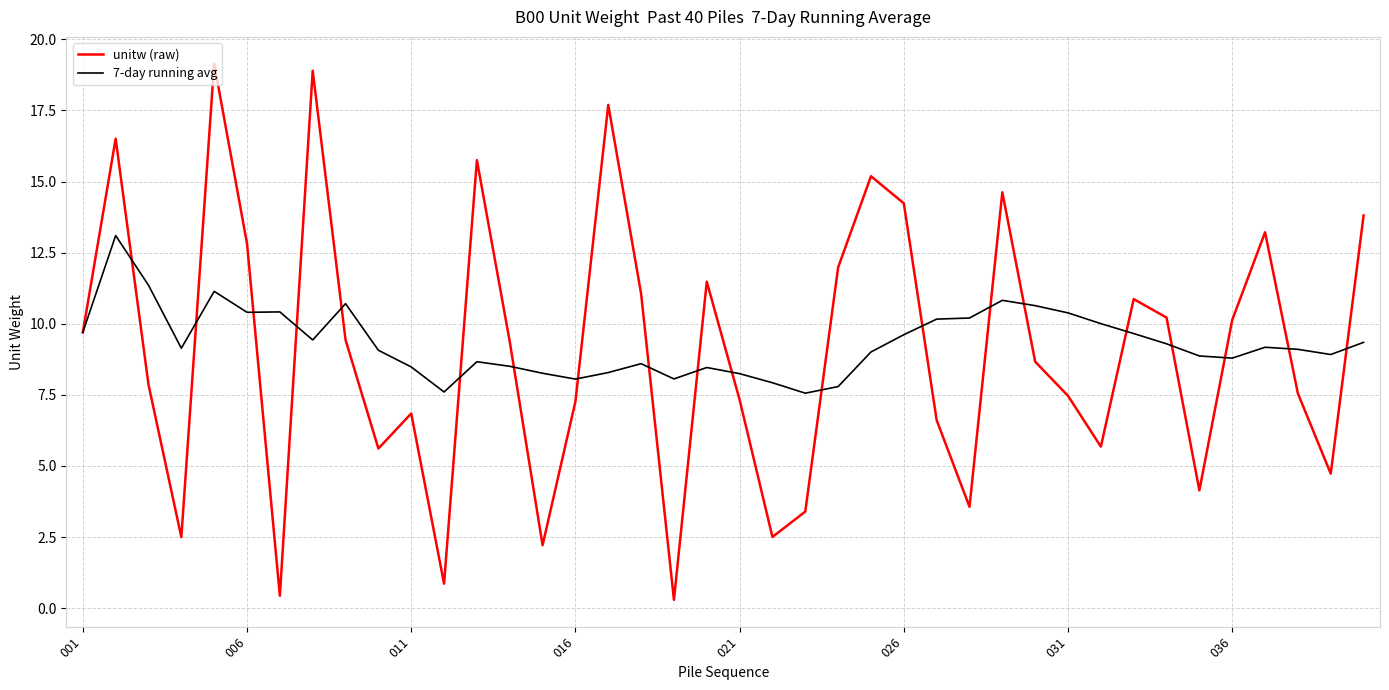

What is the maximum value shown in the chart?

19.1